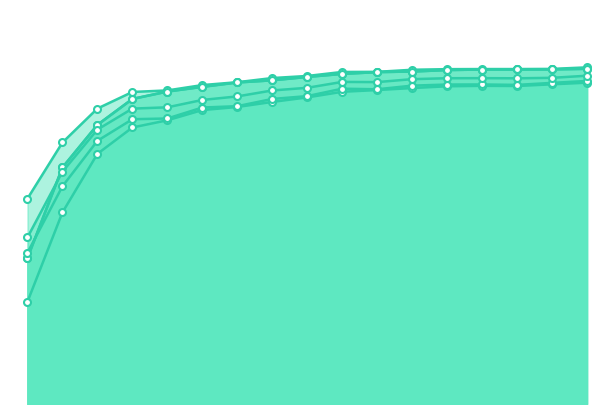

After their last crossing, which series has the higher values: Train Acc or Val Precision?

Train Acc